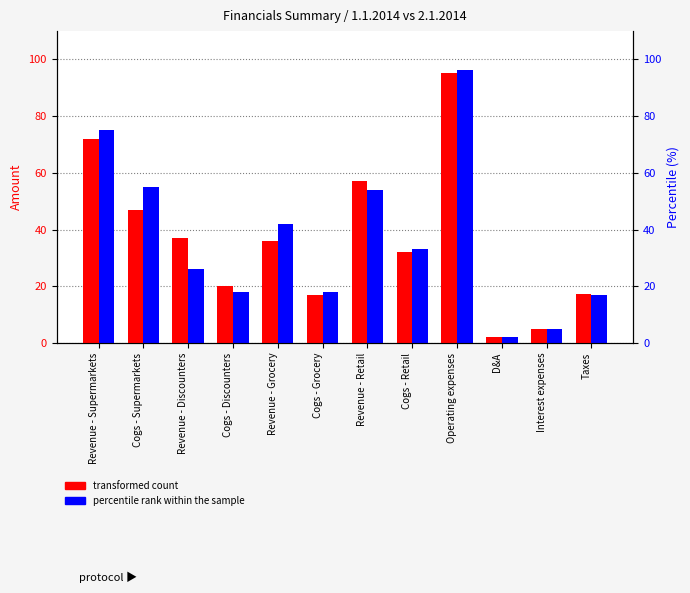

Rank the series at Cogs - Retail from lowest to highest value.

transformed count, percentile rank within the sample